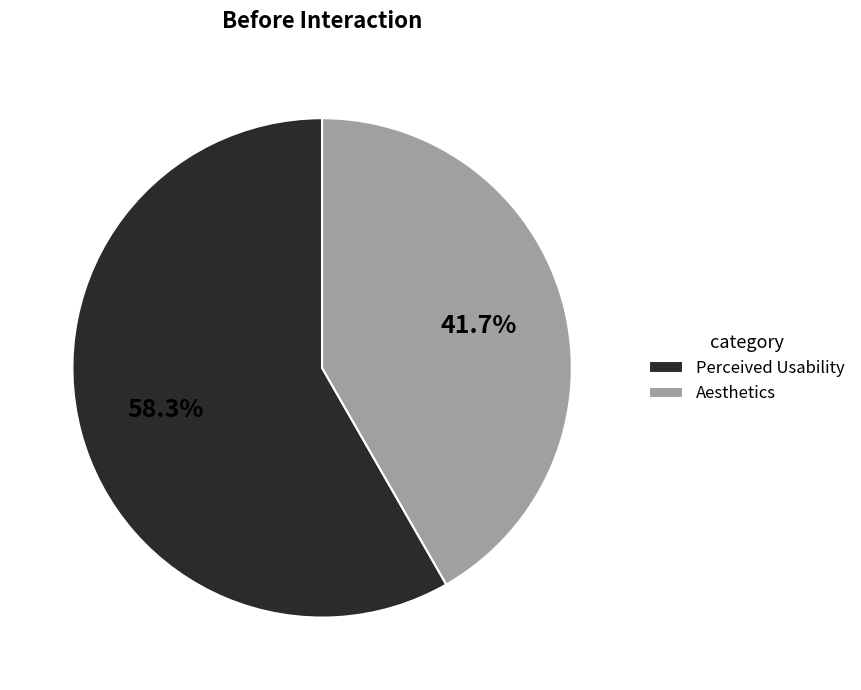

Rank the categories by value from lowest to highest.

Aesthetics, Perceived Usability